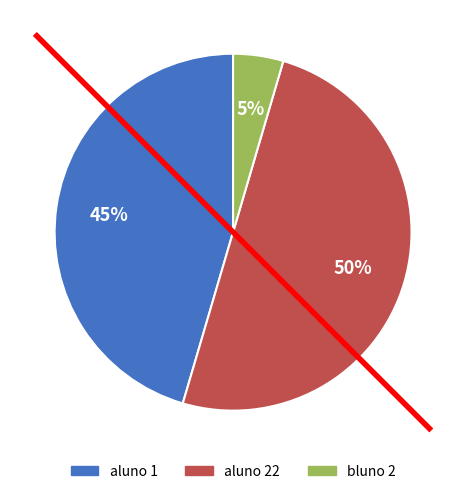

What percentage is the aluno 1 slice, to the nearest percent?

45%